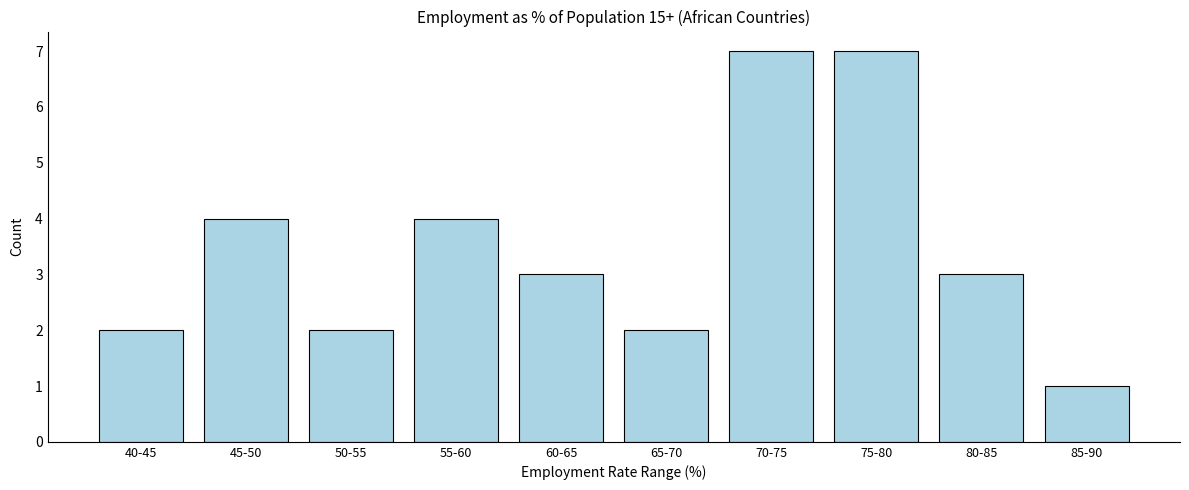

Reading right to left, what are all the values shown in this chart?

85-90=1	80-85=3	75-80=7	70-75=7	65-70=2	60-65=3	55-60=4	50-55=2	45-50=4	40-45=2